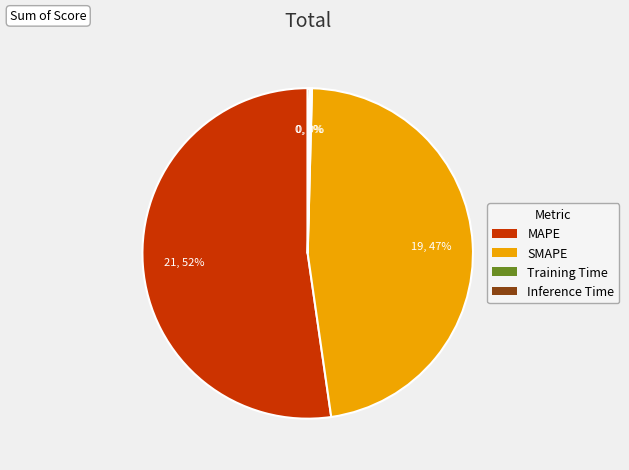

Is there a majority slice in this chart?

Yes